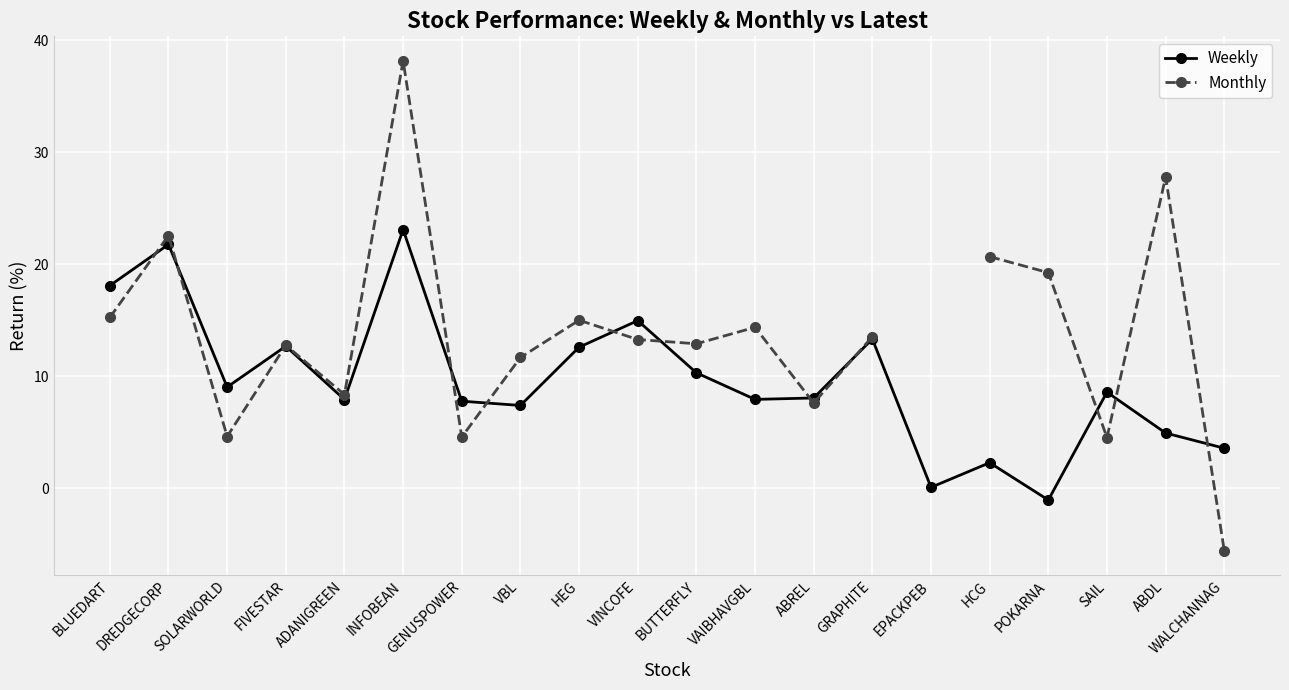

List the labels in order of Weekly value, smallest first.

POKARNA, EPACKPEB, HCG, WALCHANNAG, ABDL, VBL, GENUSPOWER, ADANIGREEN, VAIBHAVGBL, ABREL, SAIL, SOLARWORLD, BUTTERFLY, HEG, FIVESTAR, GRAPHITE, VINCOFE, BLUEDART, DREDGECORP, INFOBEAN